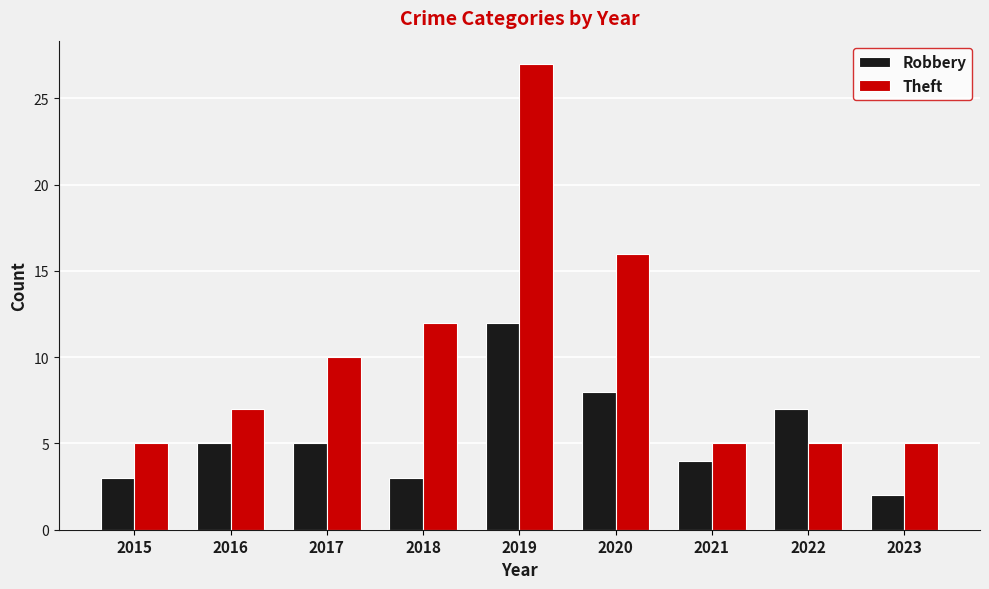

True or false: Robbery has a value of 7 at 2016.

False